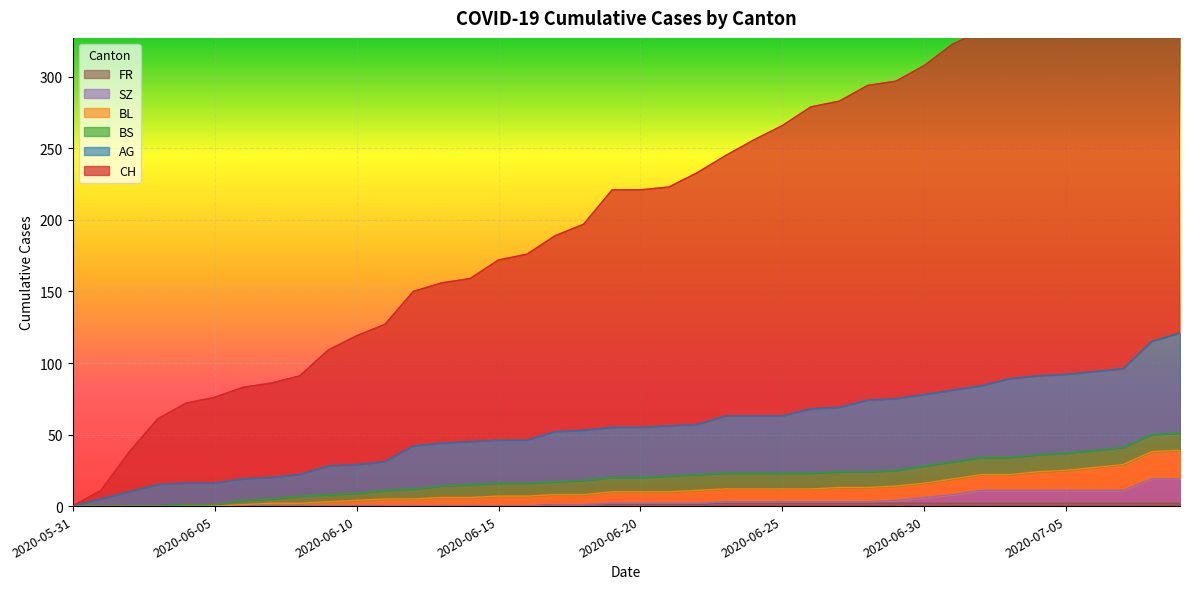

What is the total value across all series at 2020-06-15?

234